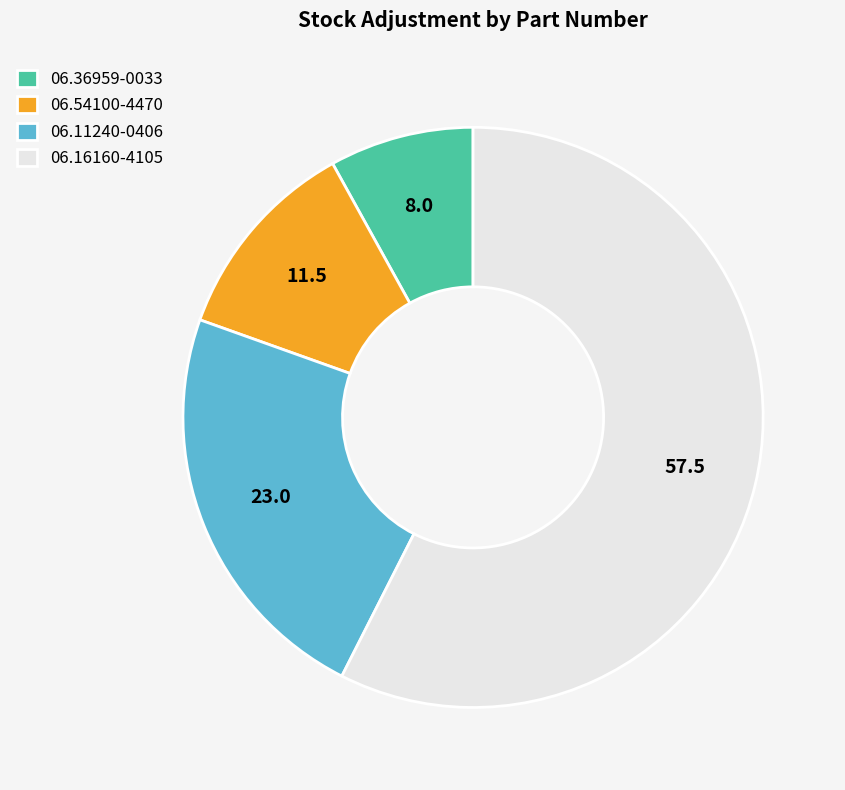

Combined, do 06.16160-4105 and 06.11240-0406 account for over 50%?

Yes